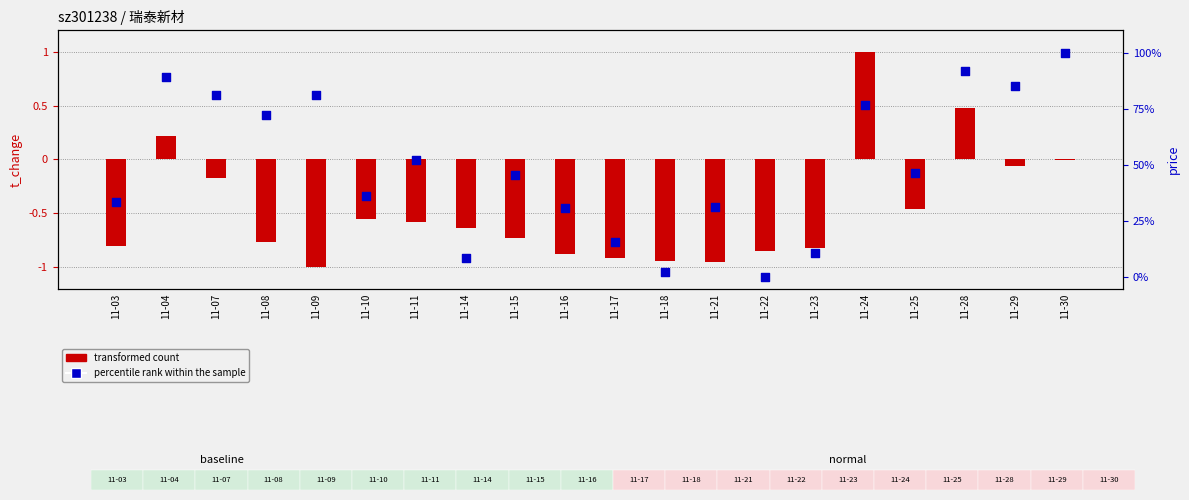

What is the change in value from 11-04 to 11-08?

-16.8